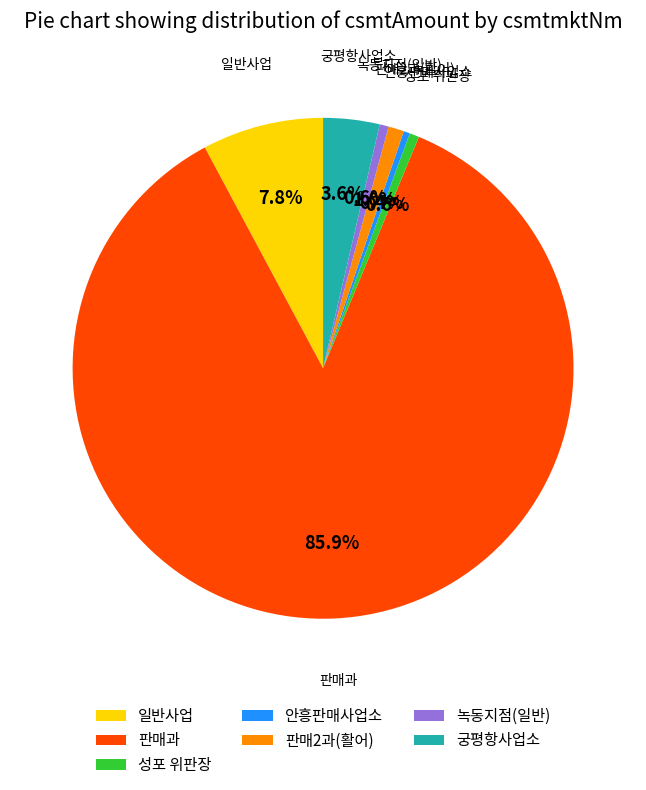

Count the number of slices in the pie.

7